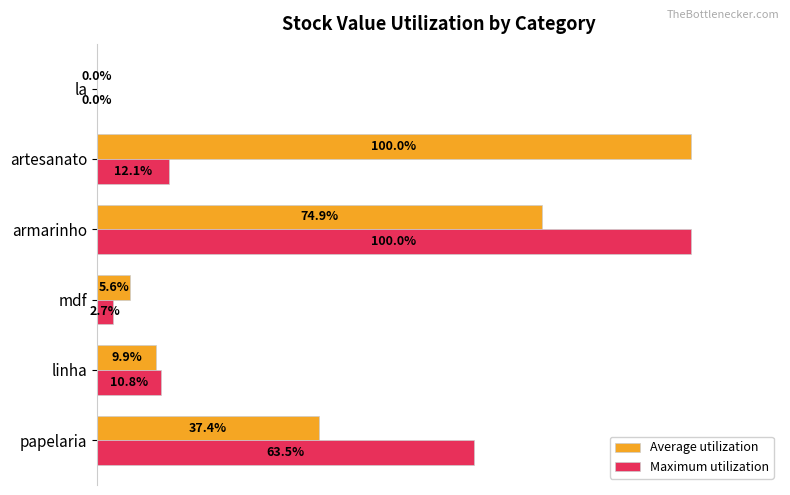

At which category is the sum across all series the highest?

armarinho